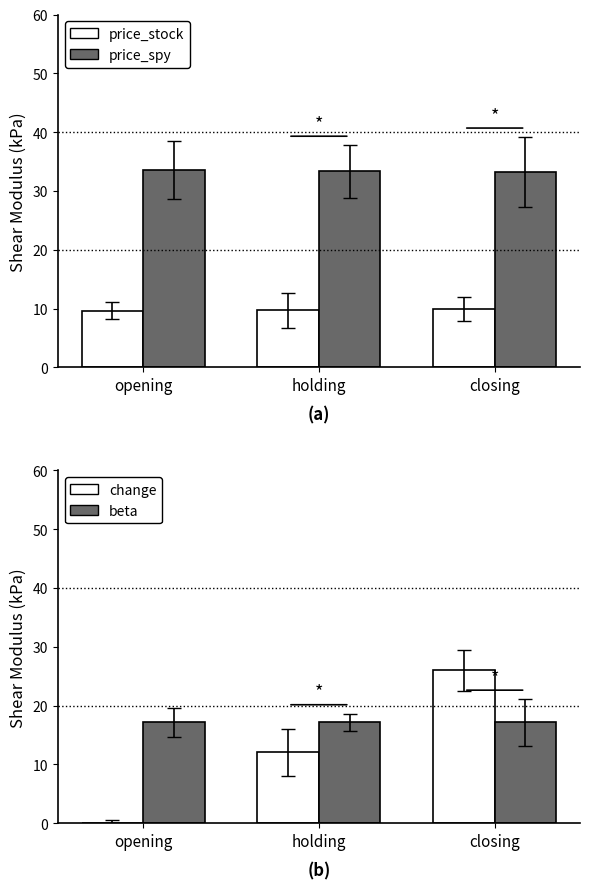

Is it true that price_stock equals 4.7 at opening?

False